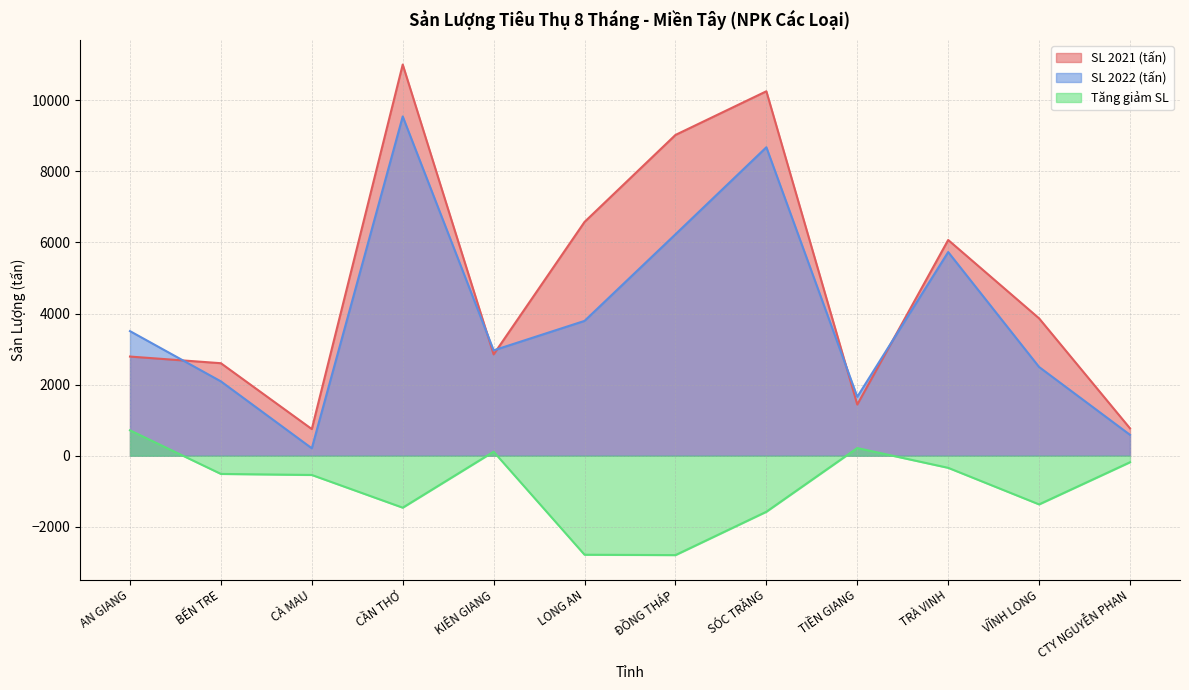

At which label does SL 2022 (tấn) first exceed 3505?

CẦN THƠ